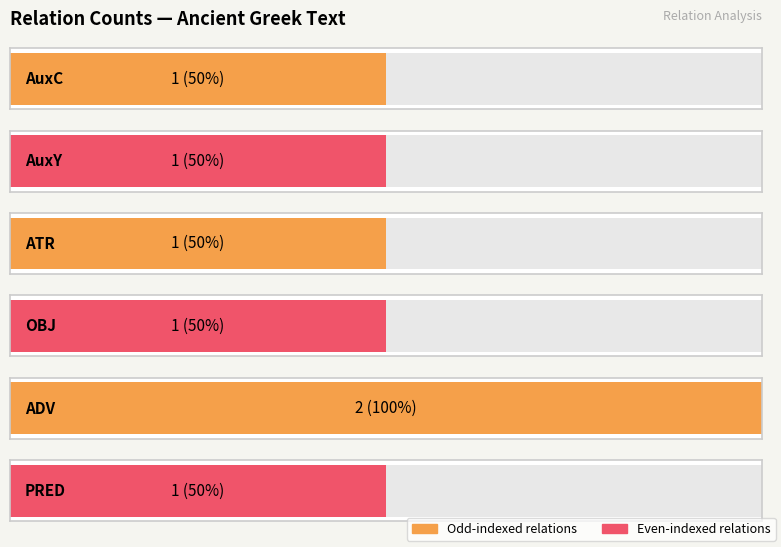

What is the average value?

1